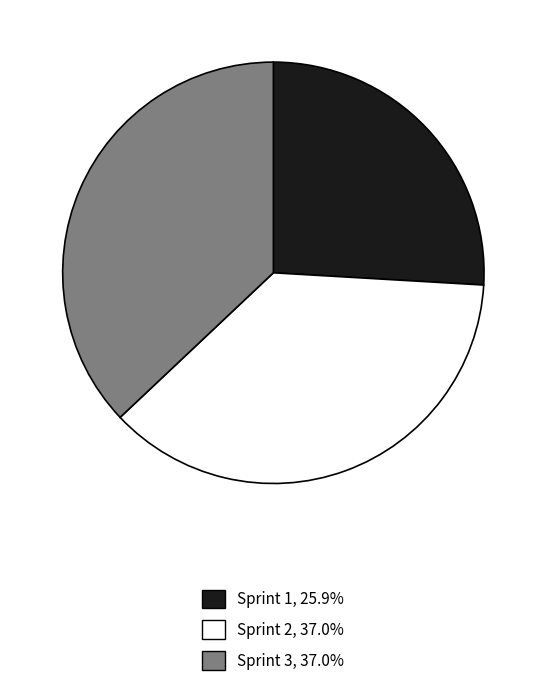

Which slice is the smallest?

Sprint 1